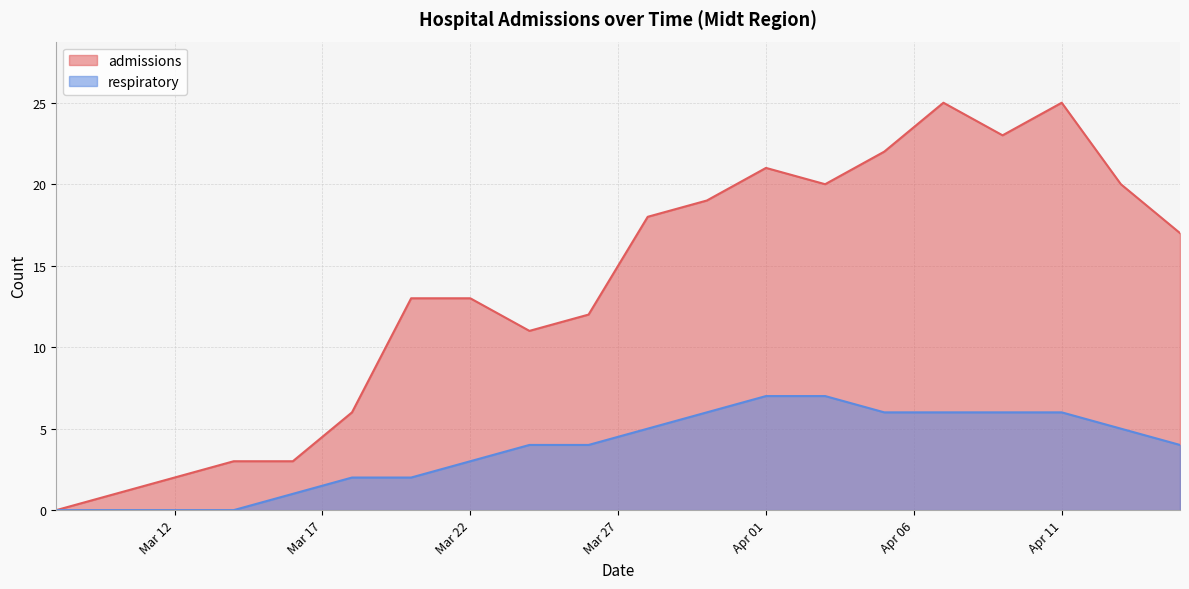

True or false: admissions has more than 1 interior local peaks.

True